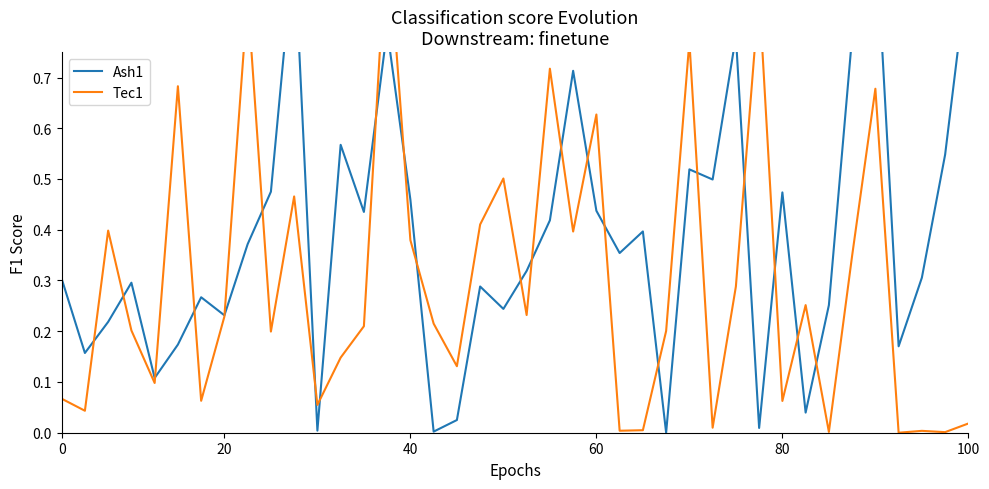

Rank the series by their maximum value, from highest to lowest.

Ash1, Tec1